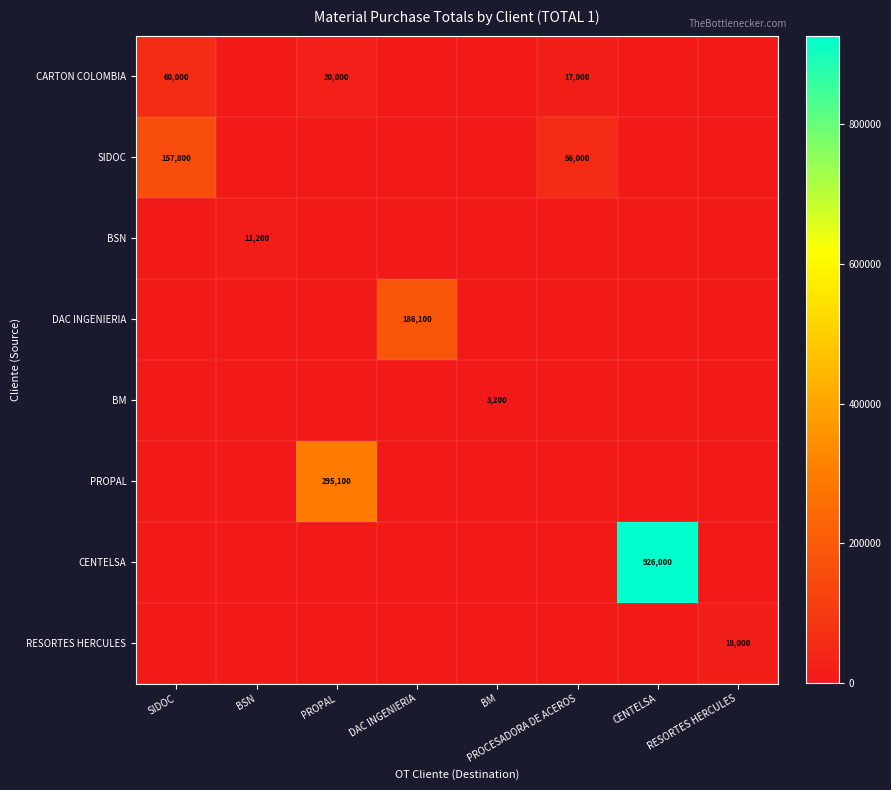

What is the maximum value shown in the chart?

926000